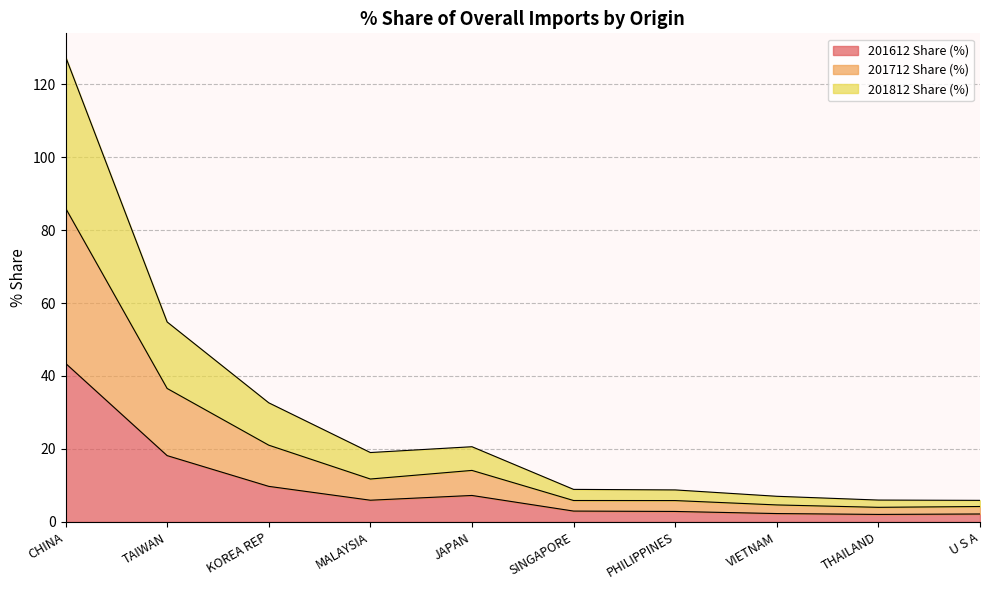

How many interior local peaks does the 201712 Share (%) series have?

1